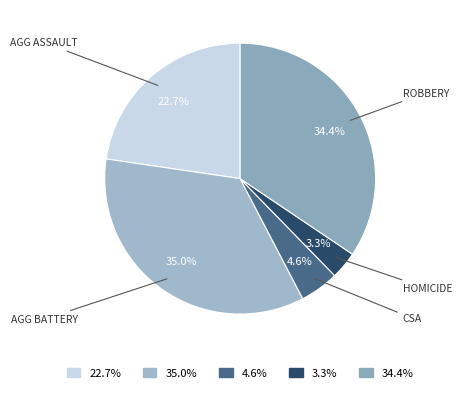

Does any single category account for the majority?

No